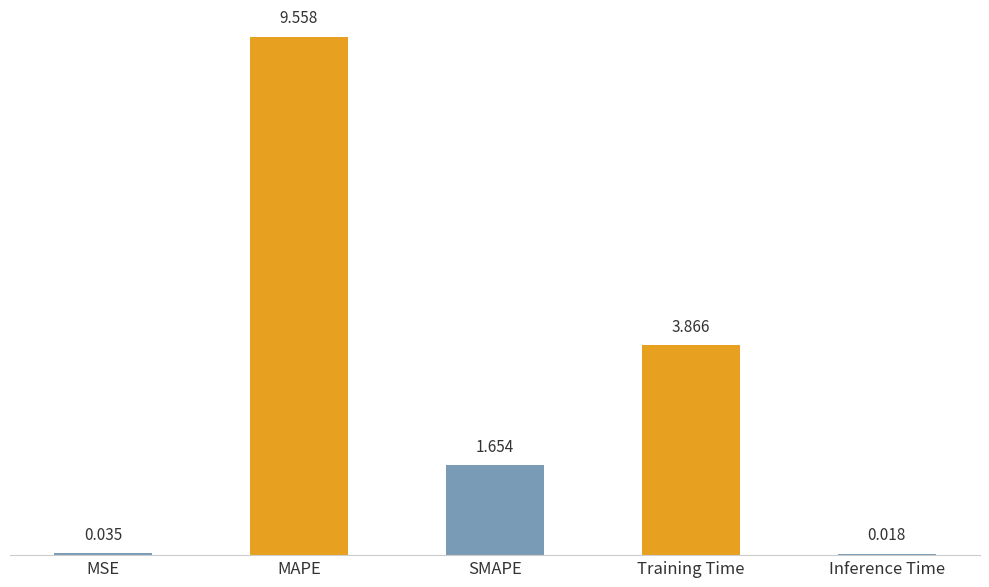

What is the difference between the values at Training Time and SMAPE?

2.2